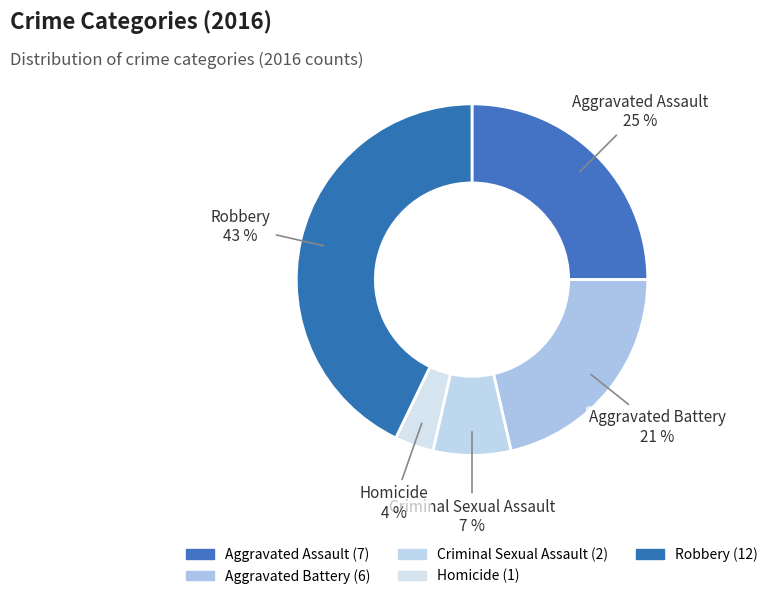

Count the number of slices in the pie.

5